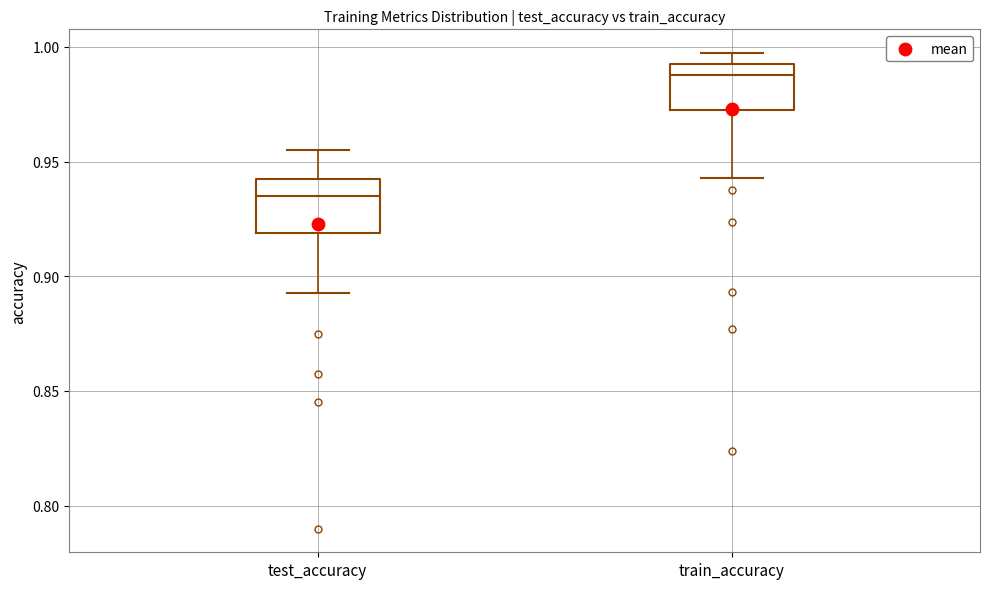

Reading left to right, transcribe this box plot: for each box, give where its median line is, the range the box spans, and where its two whiskers end, as read against the y-axis. The values are not printed on the chart, so give them approximately, as read against the axis.

test_accuracy: median 0.935, box 0.920 to 0.940, whiskers 0.895 to 0.955
train_accuracy: median 0.990, box 0.975 to 0.995, whiskers 0.945 to 0.995 (just above the box's upper edge)